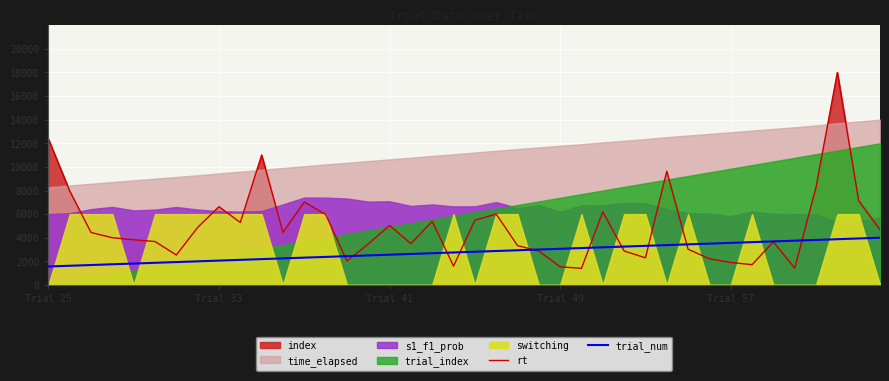

What is the label of the 1st point from the left?

Trial 25